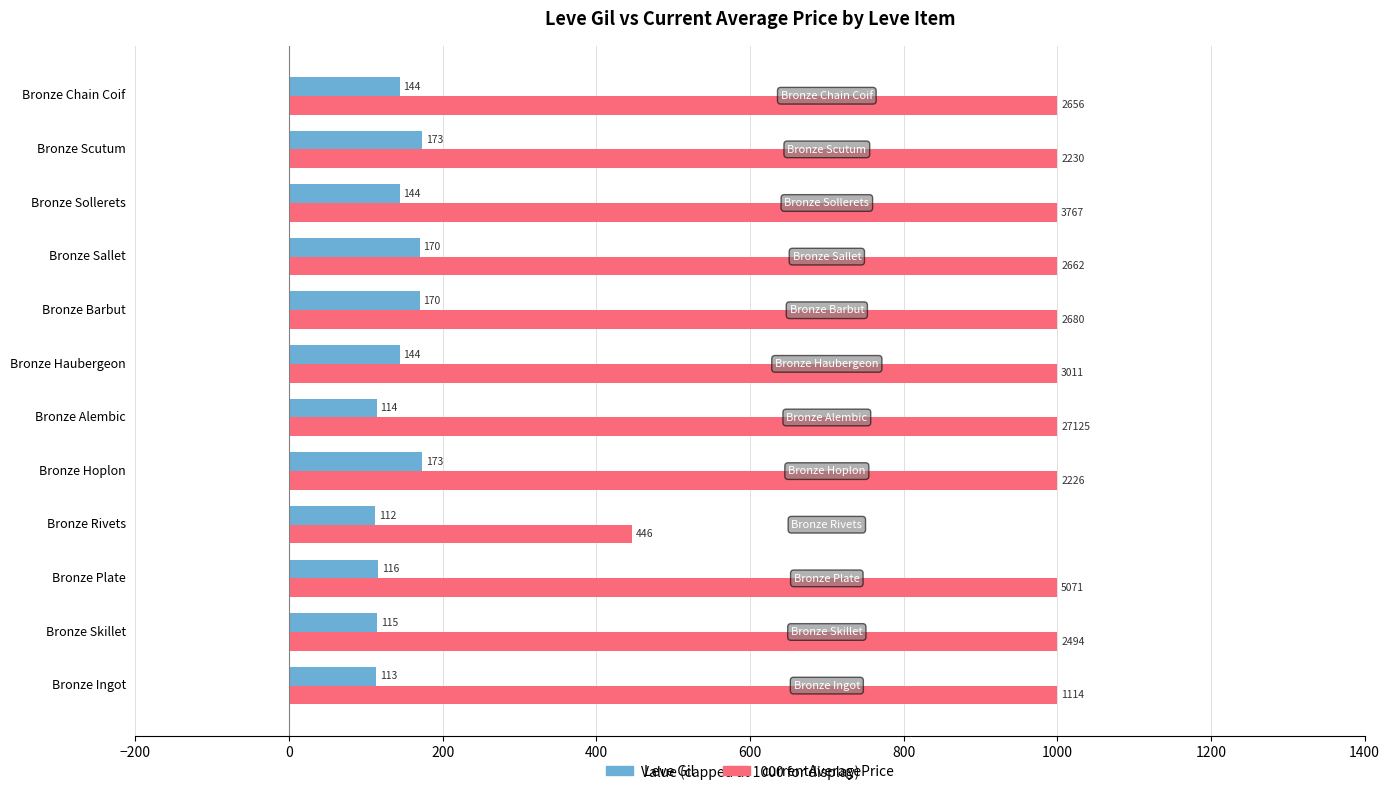

Which category has the lowest value in the Leve Gil series?

Bronze Rivets